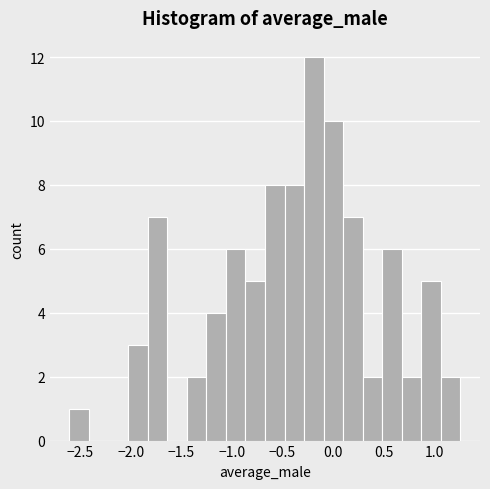

Around what value on the x-axis is the tallest bar? Give the approximate position of its centre, as read against the axis.

-0.20